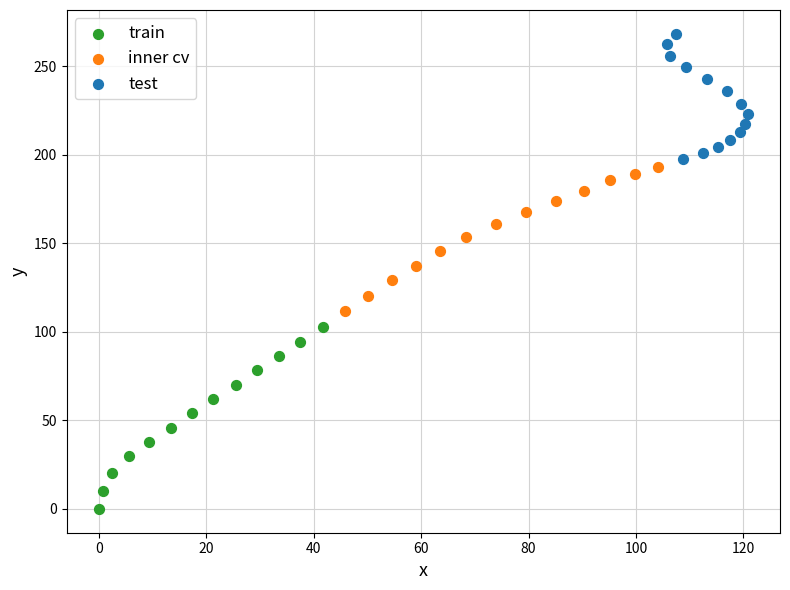

Which series has the widest spread of Y values?

train